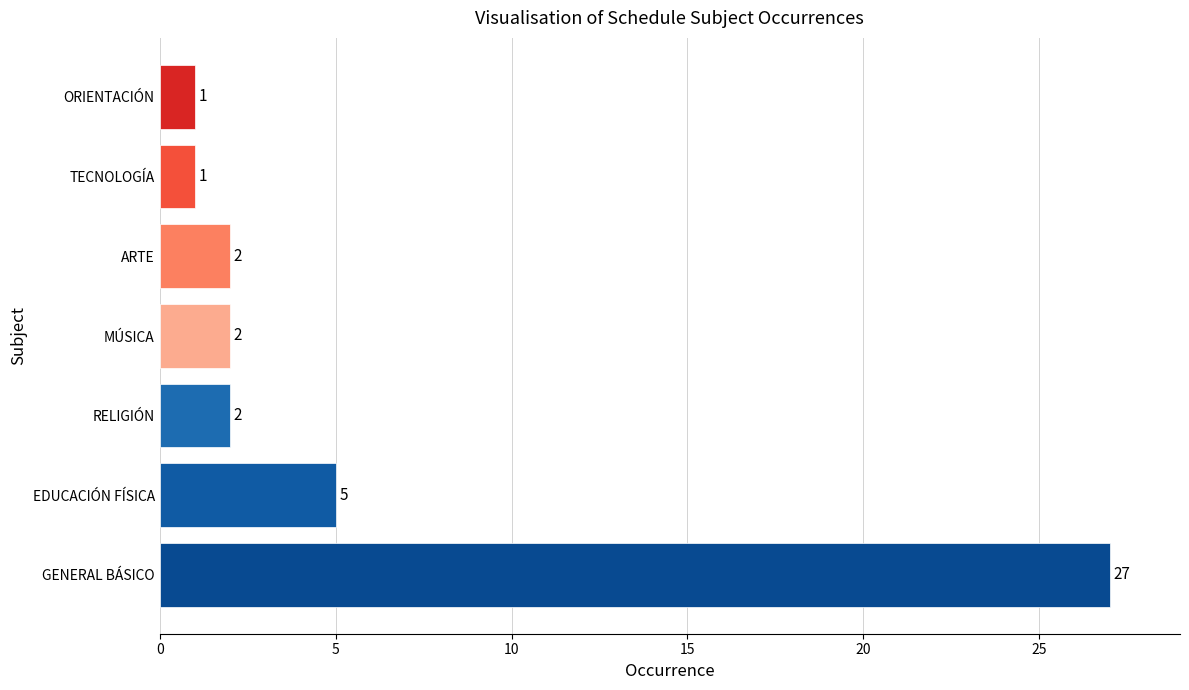

Which category has the highest value across all series?

GENERAL BÁSICO